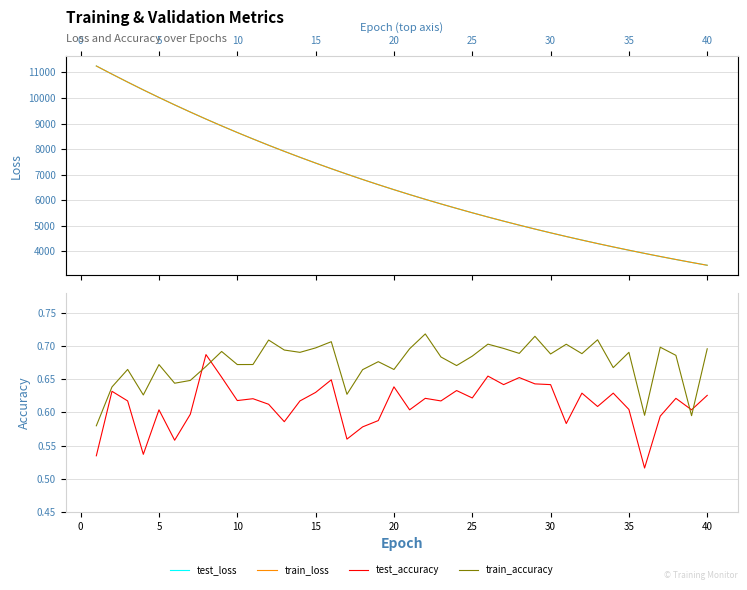

True or false: train_loss and test_loss intersect in this chart.

False